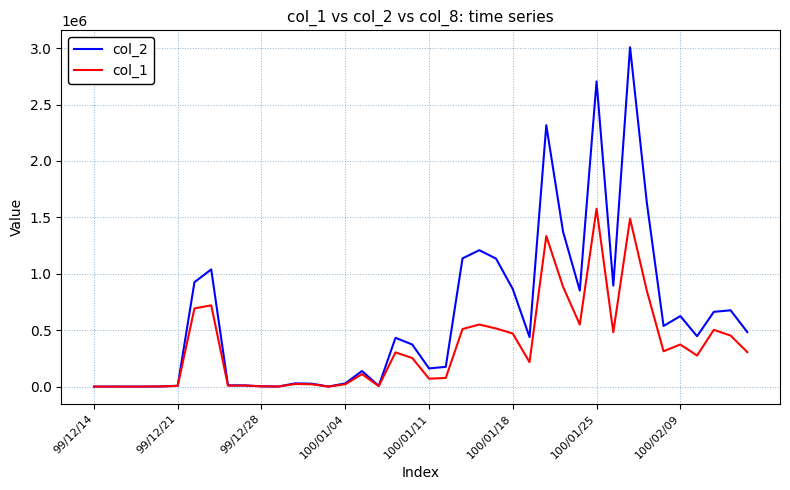

What is the maximum value shown in the chart?

3007970